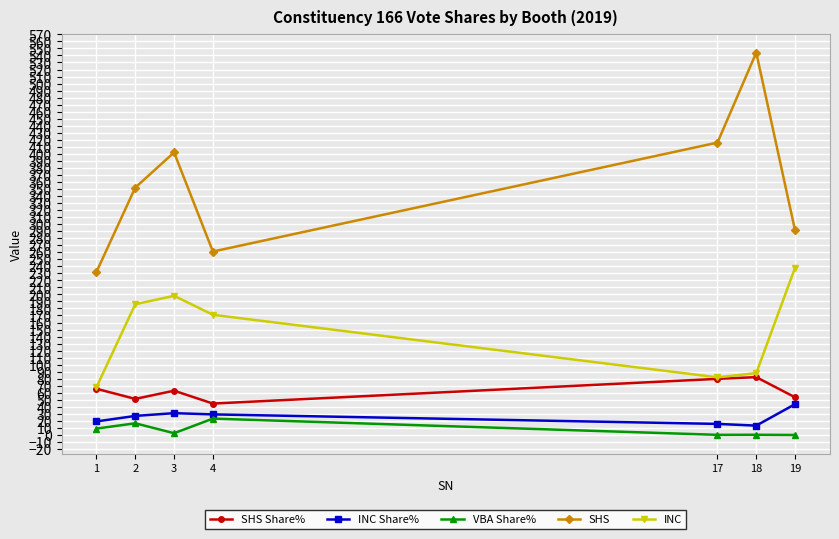

Which series has the largest range (max minus min)?

SHS